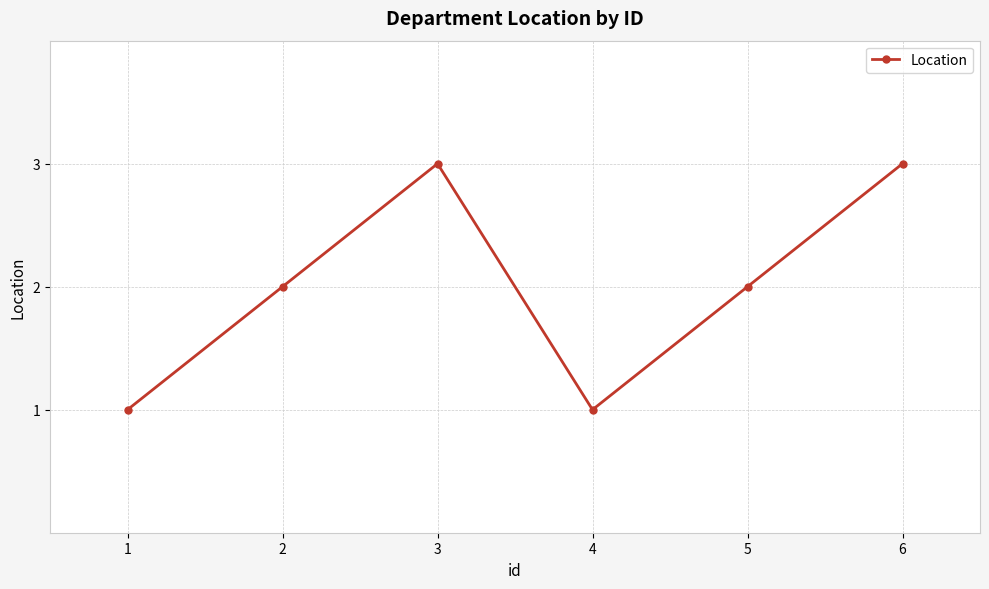

Is it true that the value at 6 is 3?

True